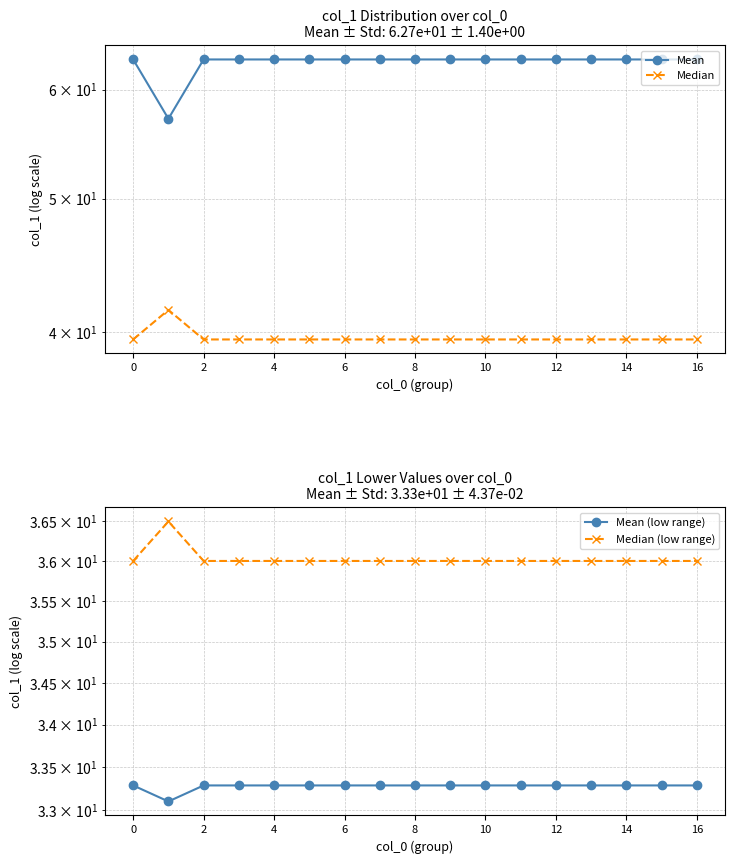

Which series has the largest total across all categories?

Mean